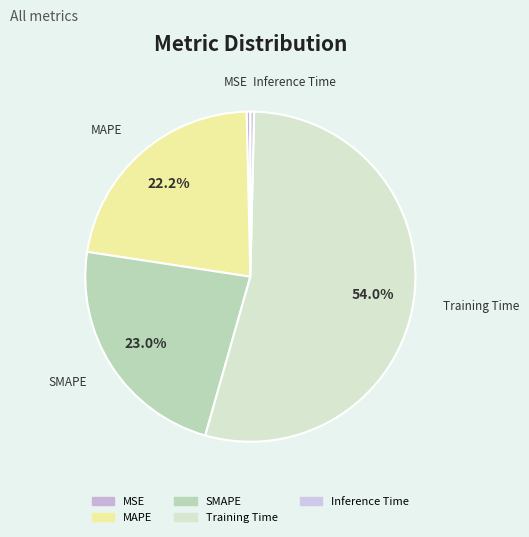

What percentage do MAPE and SMAPE together represent?

45.2%